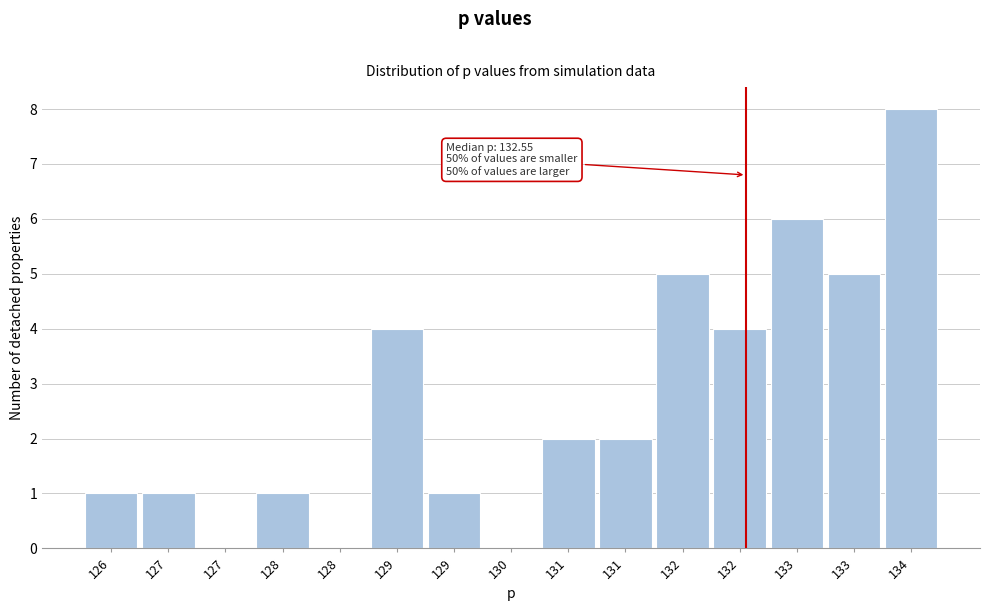

How many data points does each series have?

15